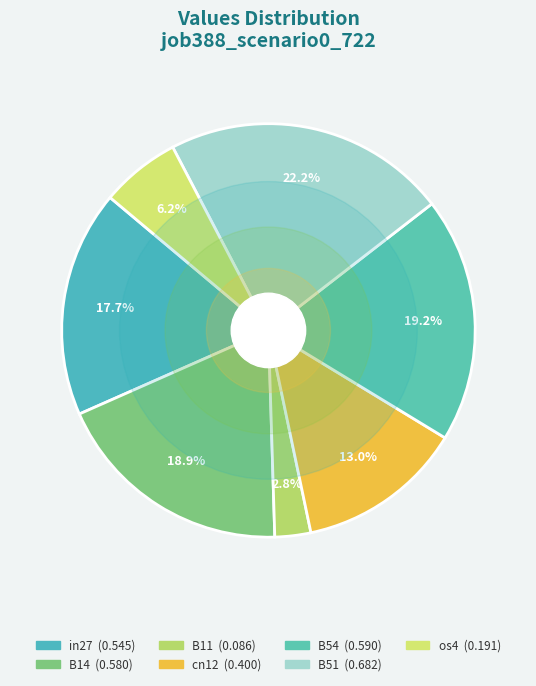

Which category has the smallest portion of the pie?

B11